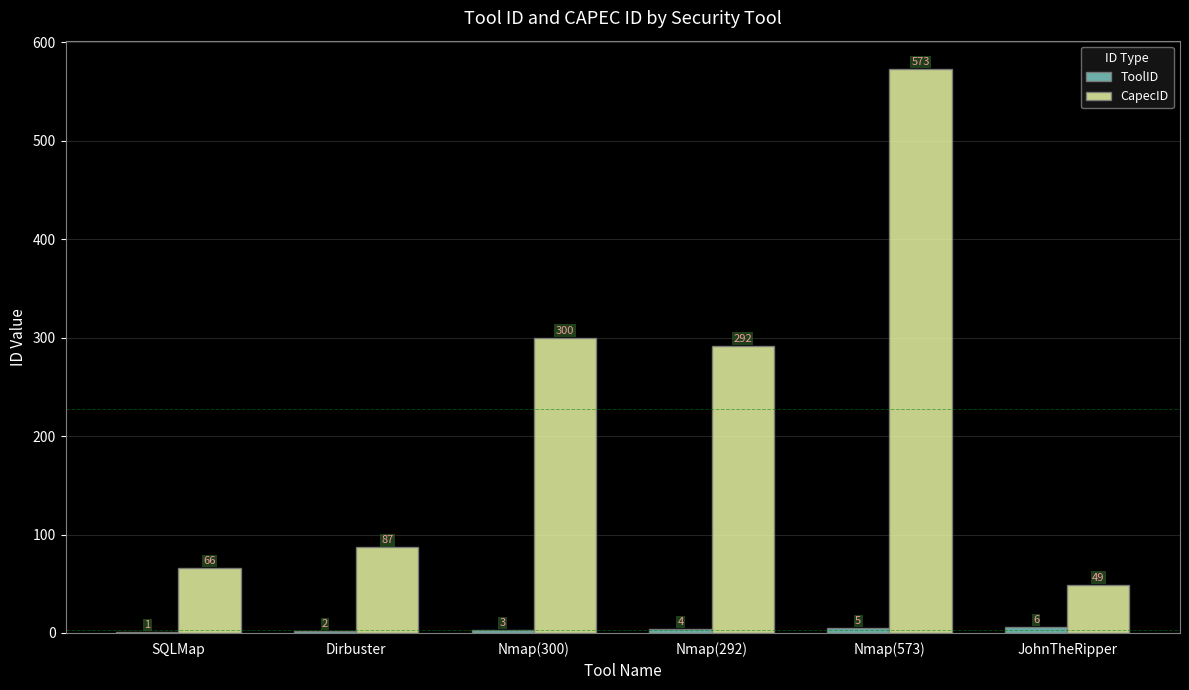

How many groups of bars are there?

6